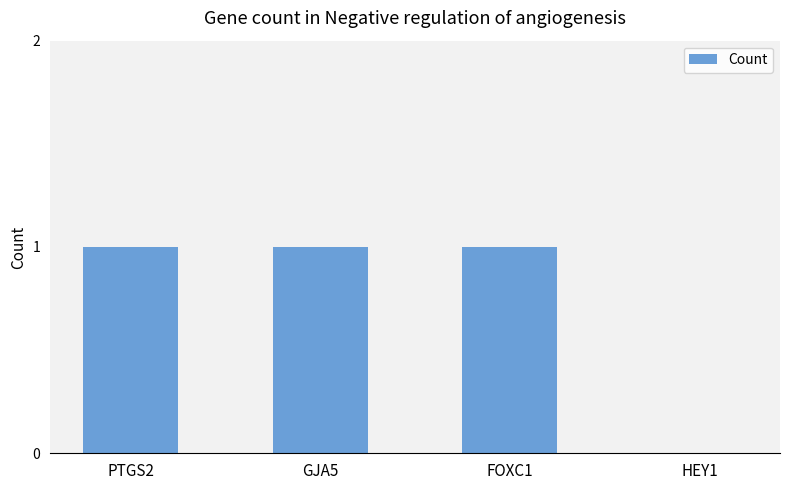

Is it true that the value at PTGS2 is 0?

False